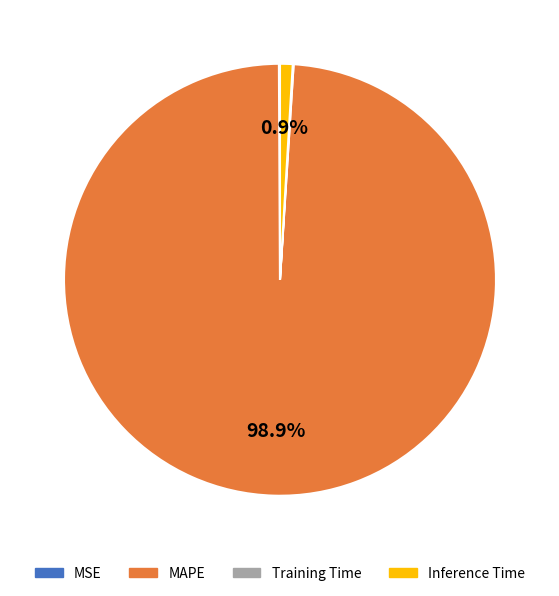

What percentage is NOT represented by MAPE?

1.1%